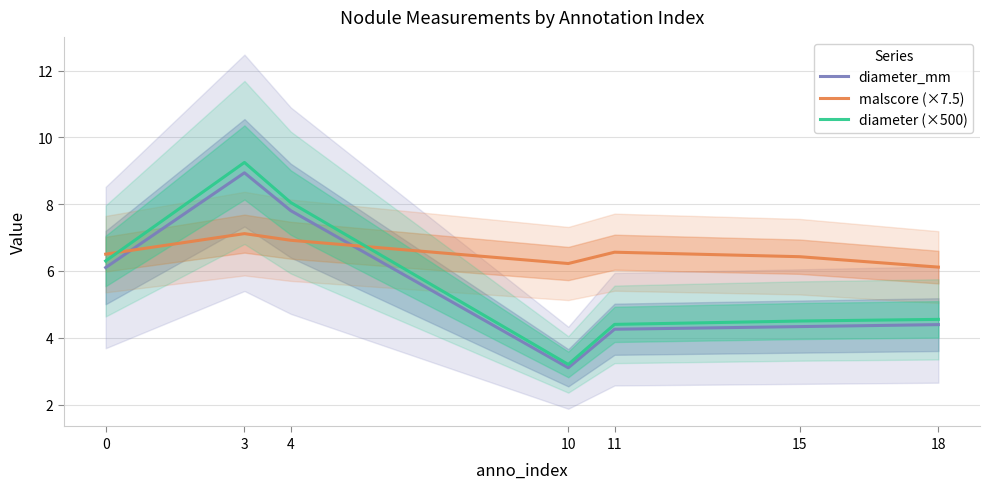

What is the difference between the diameter (×500) values at 11 and 0?

1.9